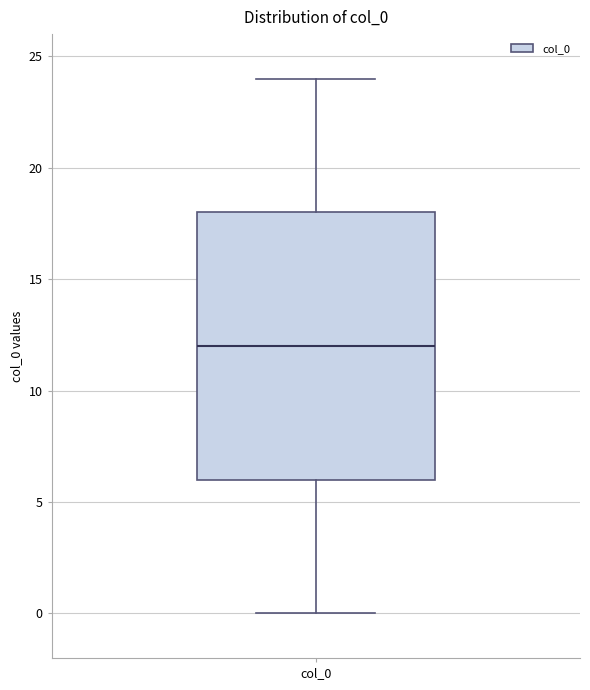

Where is the upper edge of the box for col_0 on the y-axis? The values are not printed on the chart, so give them approximately, as read against the axis.

18